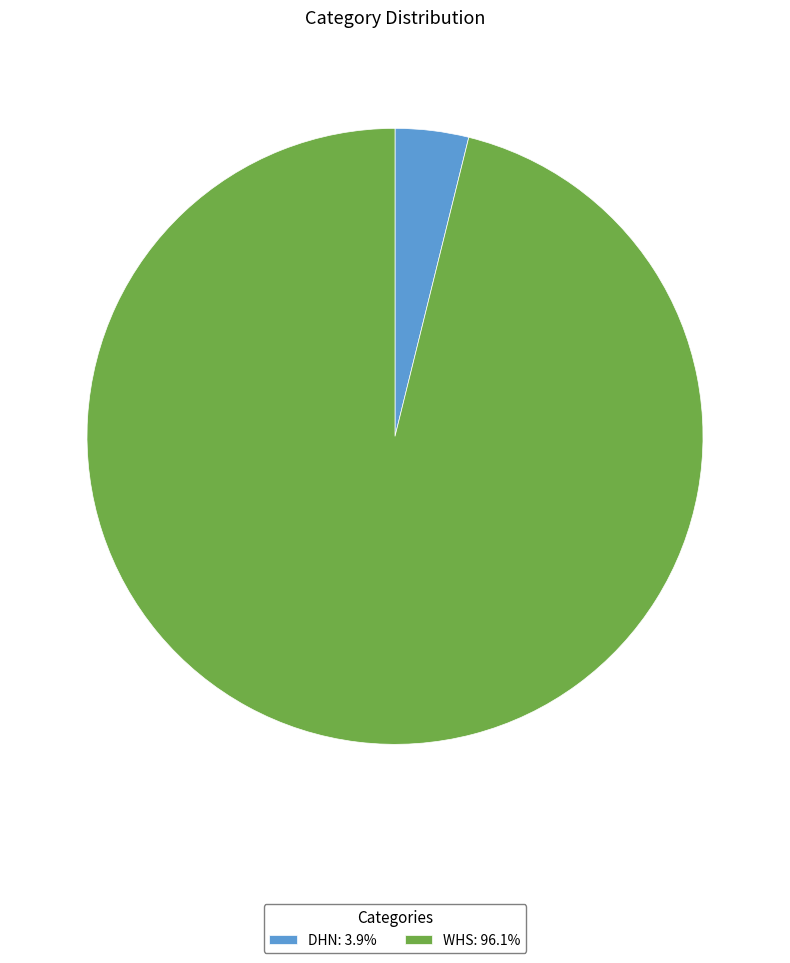

Which category accounts for the majority?

WHS